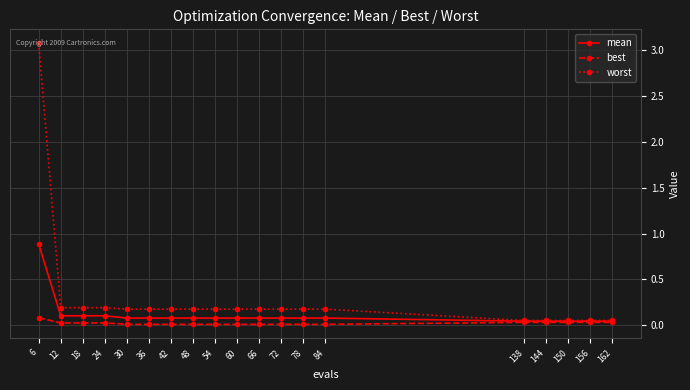

What is the approximate value of worst at 36?

0.2